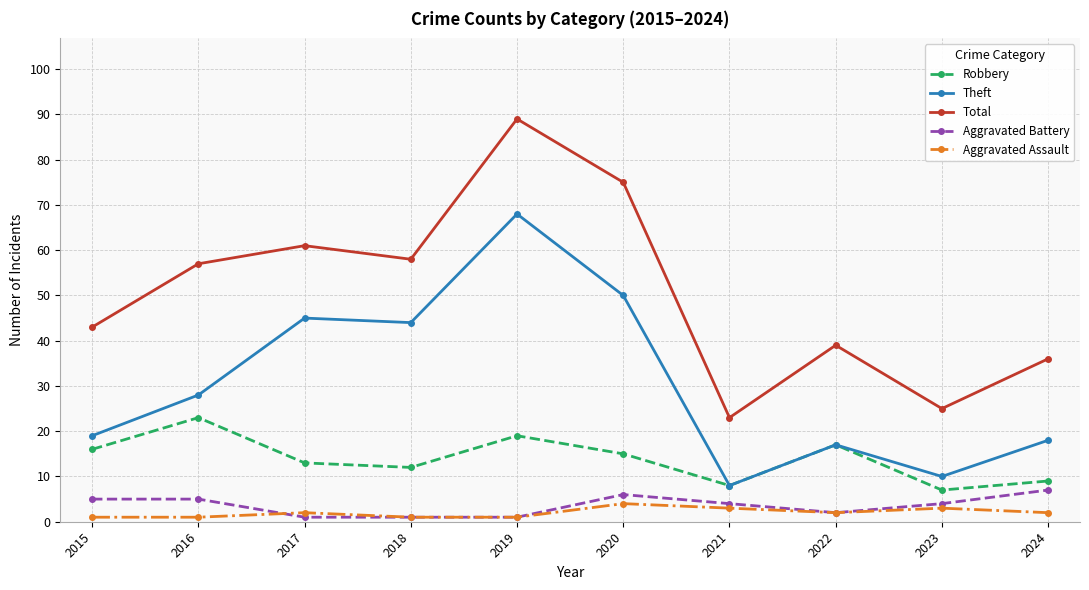

The value of Theft at 2015 is 31. True or false?

False